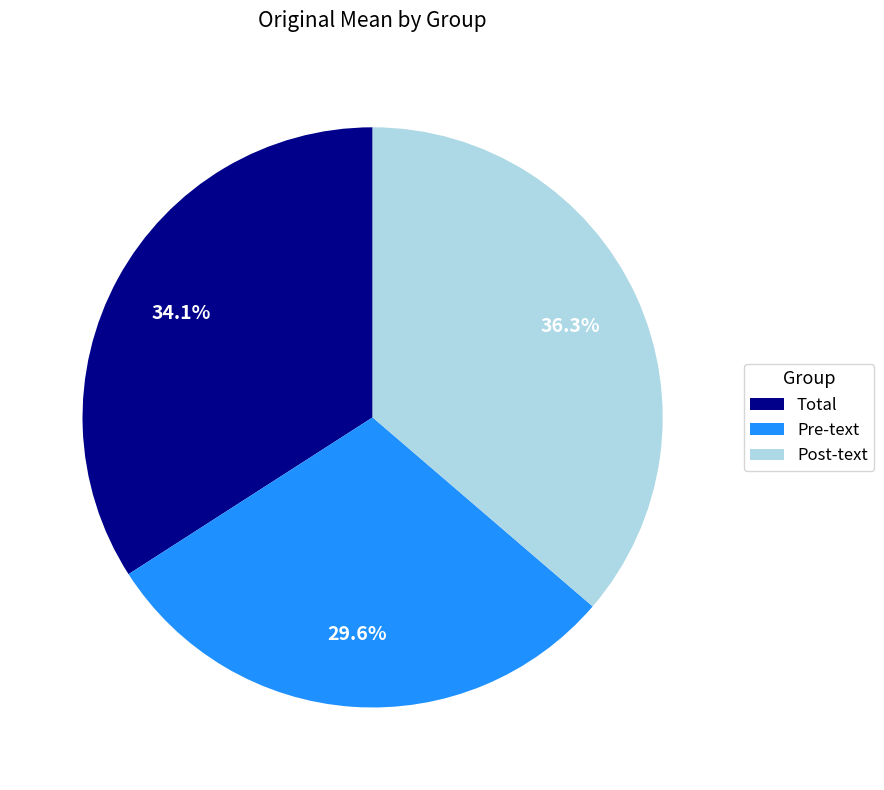

What portion of the pie excludes Post-text?

63.7%